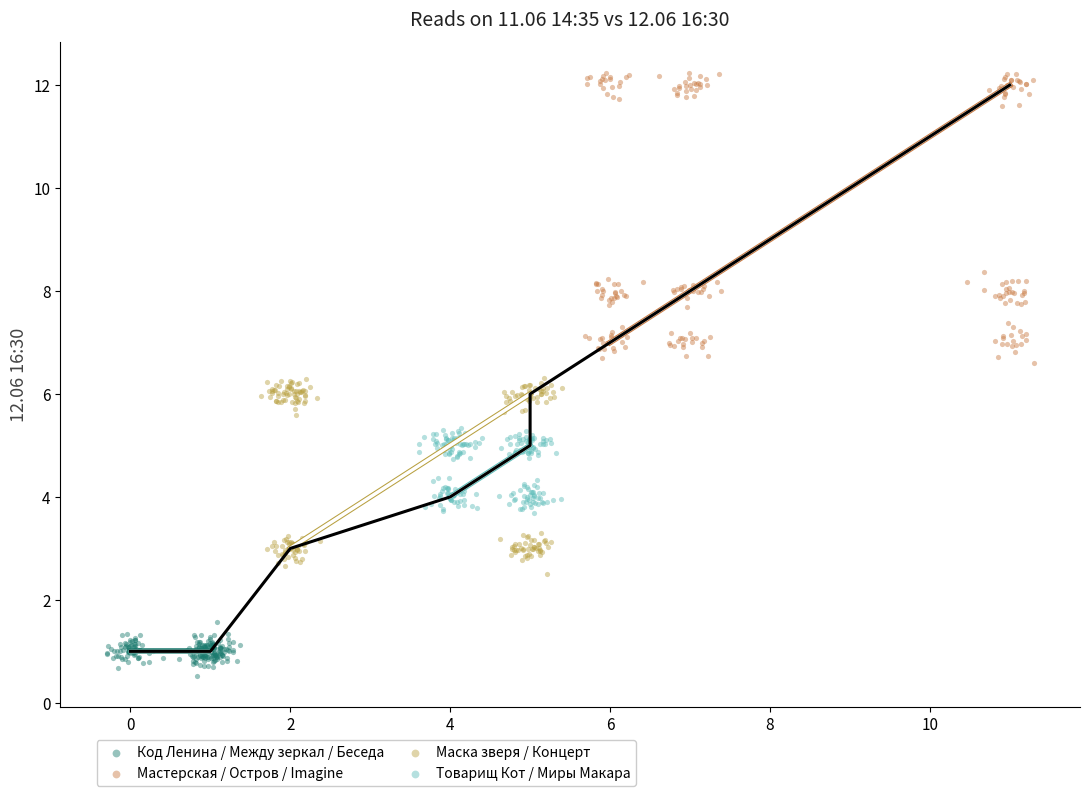

Which series has the widest spread of Y values?

Мастерская / Остров / Imagine